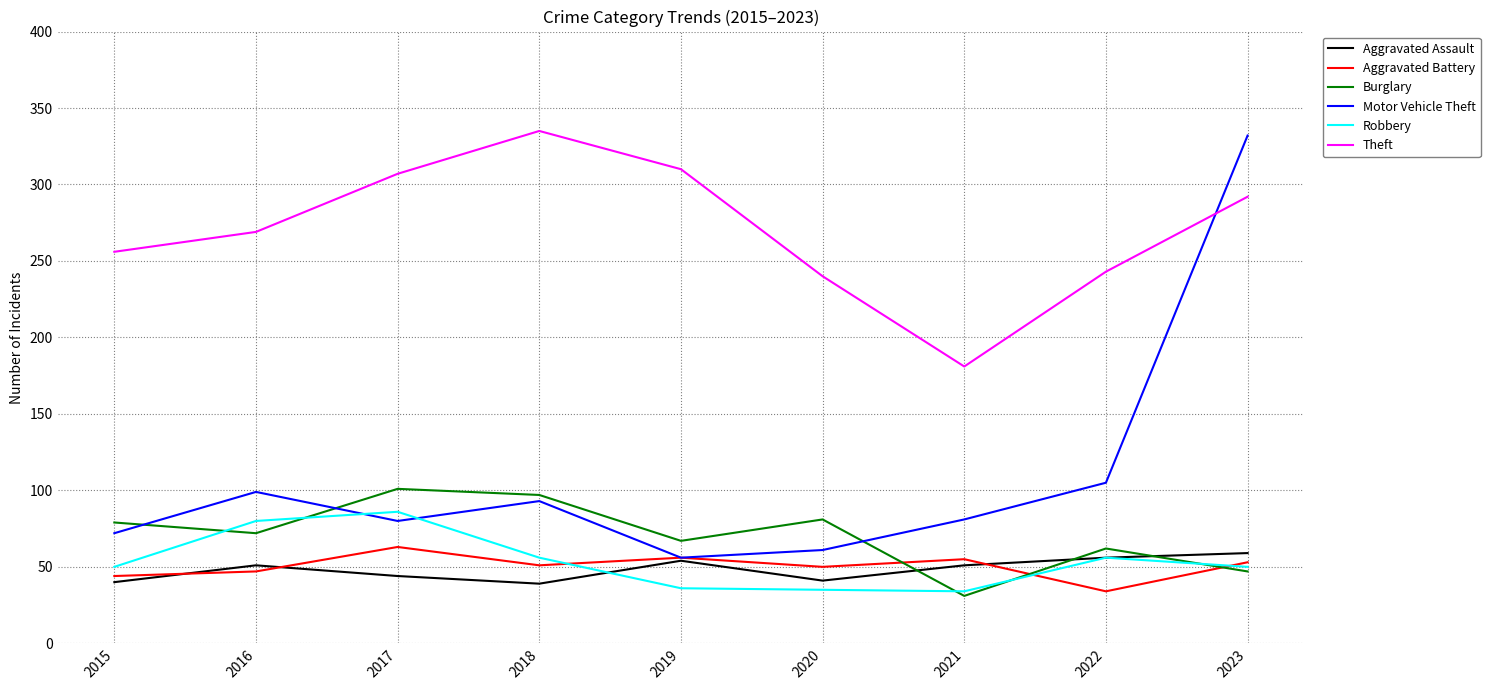

What is the difference between the Aggravated Assault values at 2020 and 2018?

2